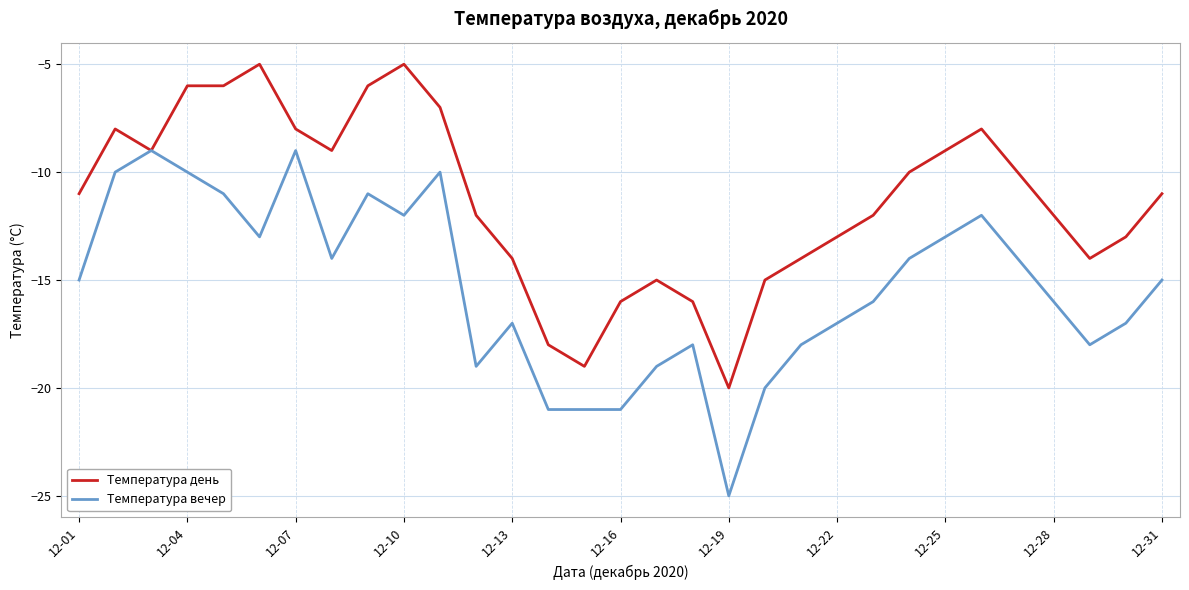

Rank the series by their average value, from highest to lowest.

Температура день, Температура вечер